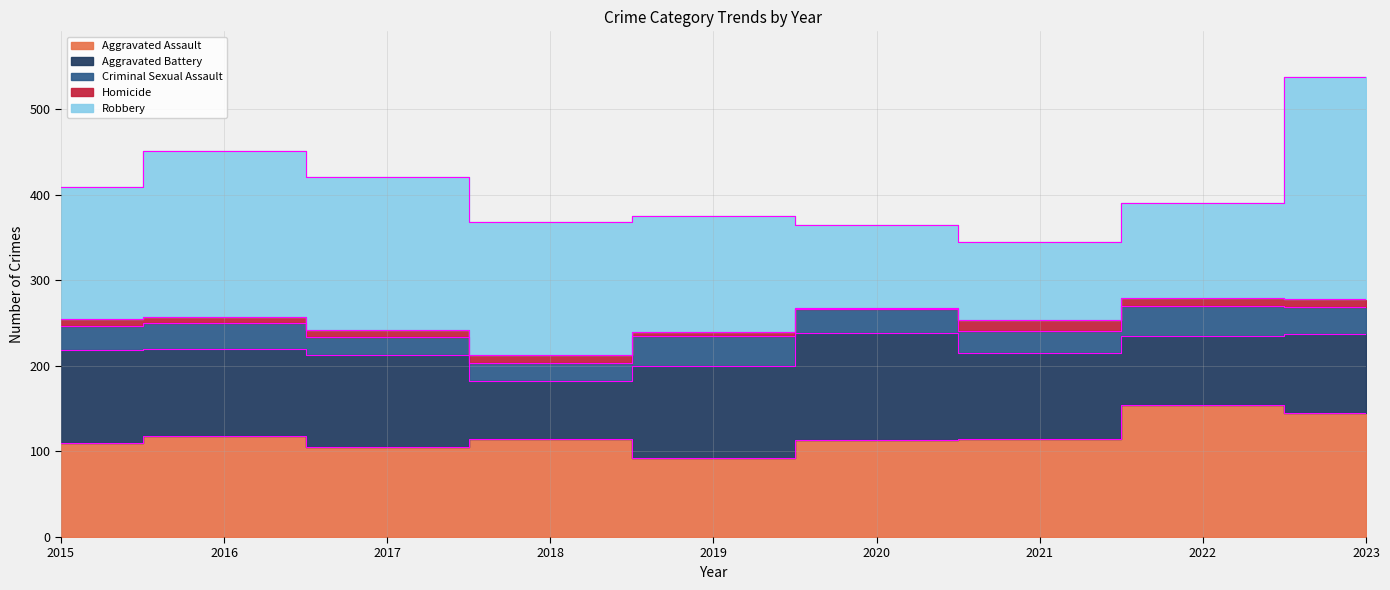

True or false: Criminal Sexual Assault and Robbery intersect in this chart.

False